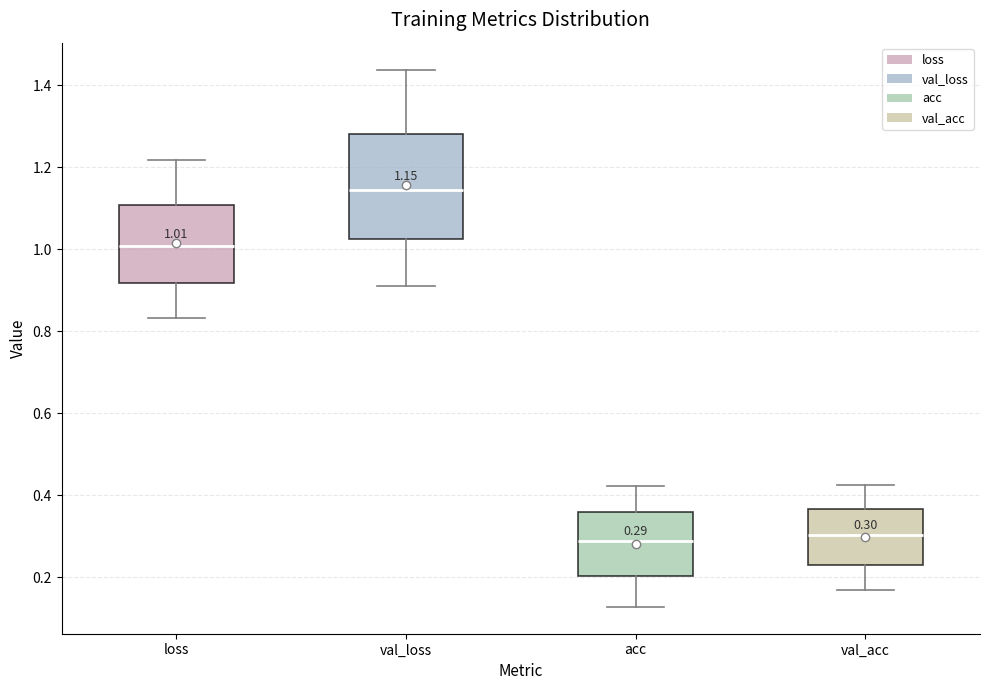

Comparing the boxes themselves (not the whiskers), which one is the tallest?

val_loss